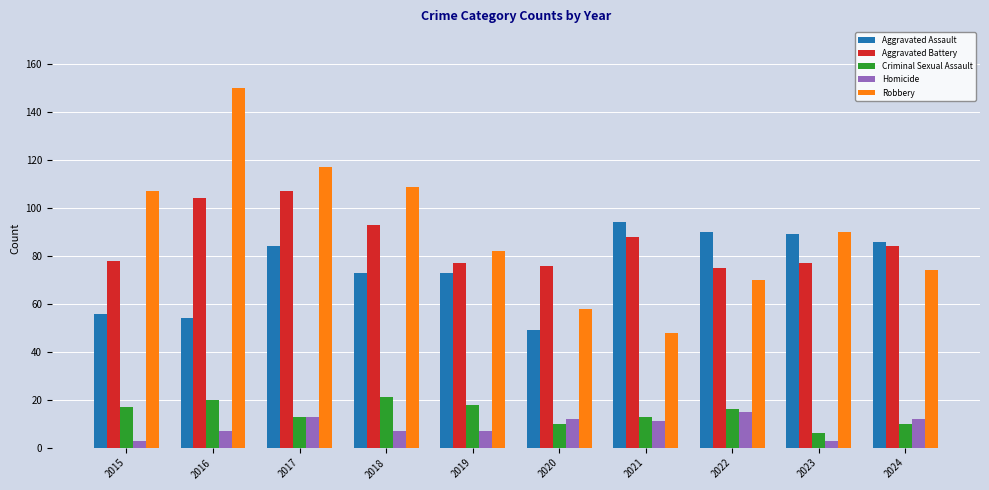

Reading left to right, list all the values displayed in this chart.

Aggravated Assault: 56	54	84	73	73	49	94	90	89	86
Aggravated Battery: 78	104	107	93	77	76	88	75	77	84
Criminal Sexual Assault: 17	20	13	21	18	10	13	16	6	10
Homicide: 3	7	13	7	7	12	11	15	3	12
Robbery: 107	150	117	109	82	58	48	70	90	74